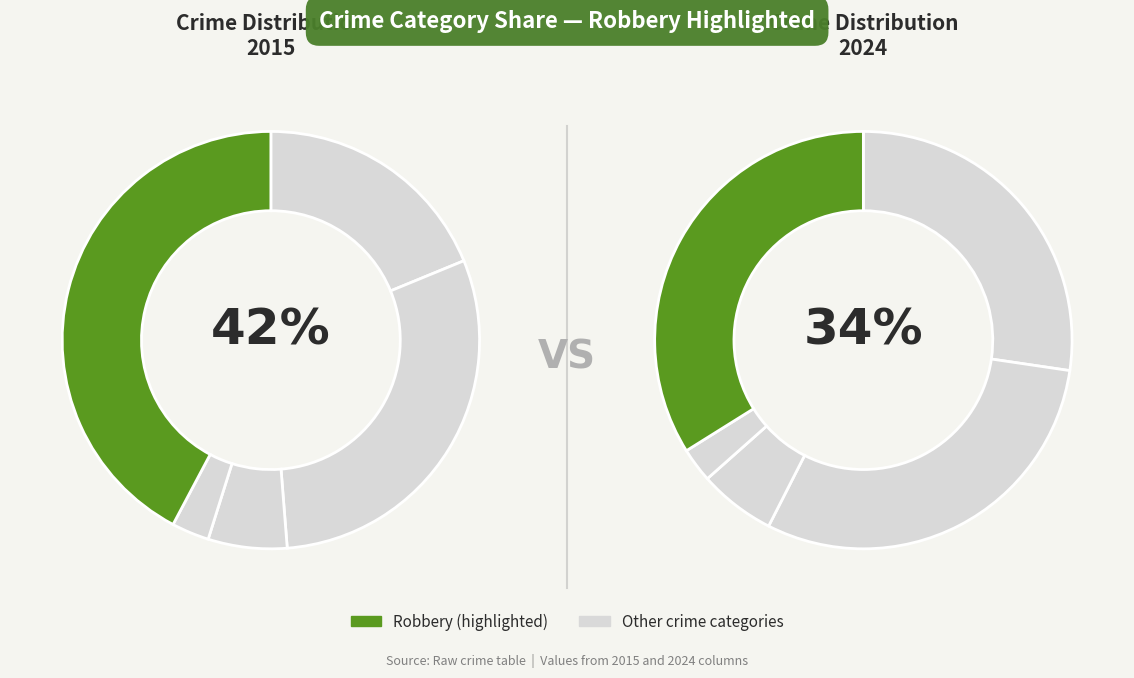

Which series has the largest range (max minus min)?

Robbery